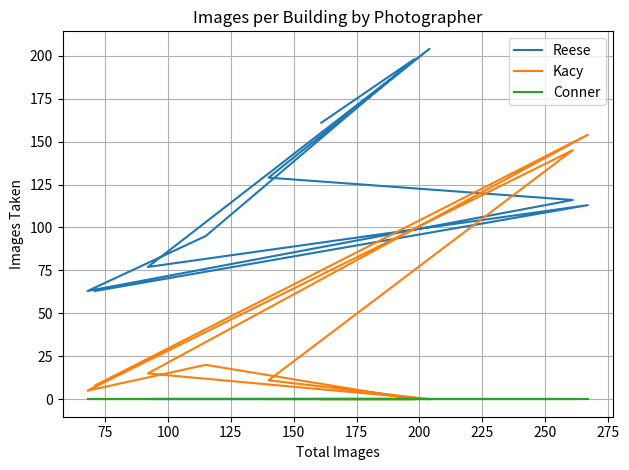

Is the value of Reese at 125 greater than the value of Kacy at 175?

Yes